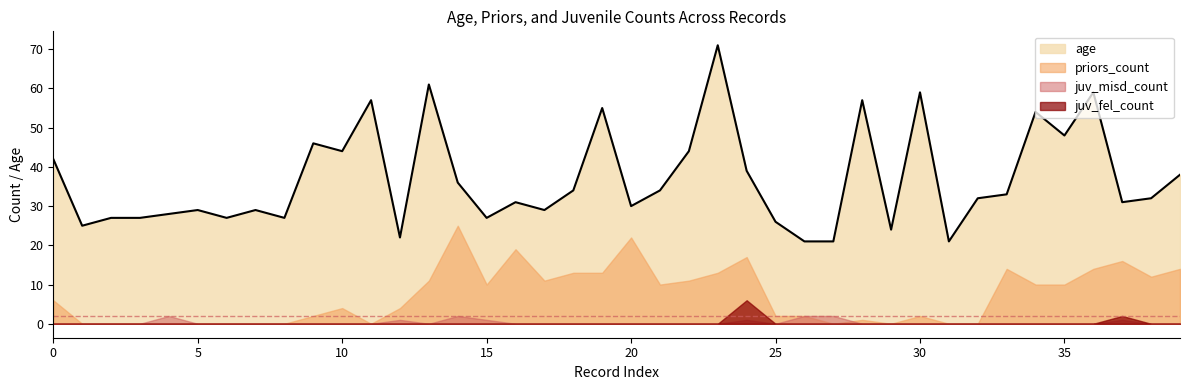

True or false: age and juv_misd_count intersect in this chart.

False